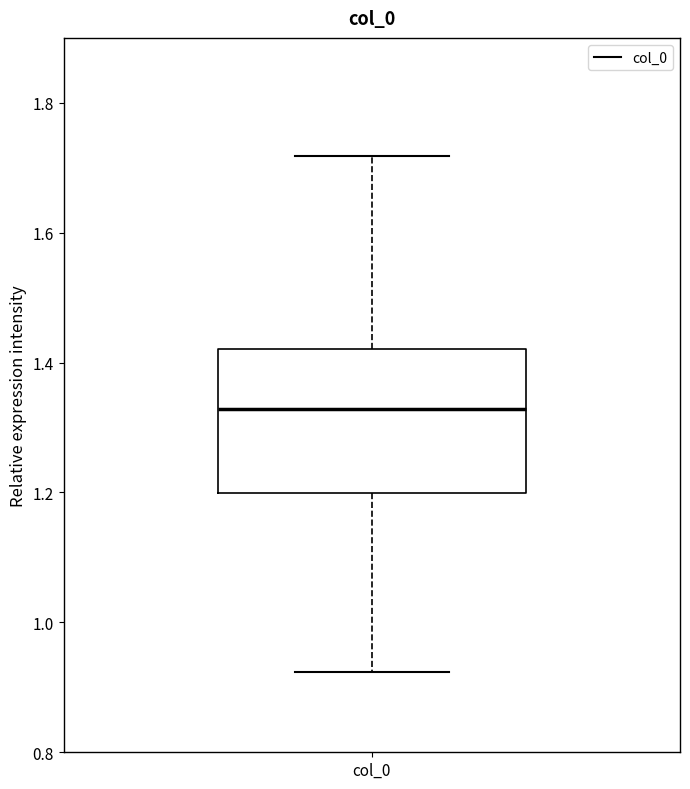

Where does the median line of the box for col_0 sit on the y-axis? The values are not printed on the chart, so give them approximately, as read against the axis.

1.32